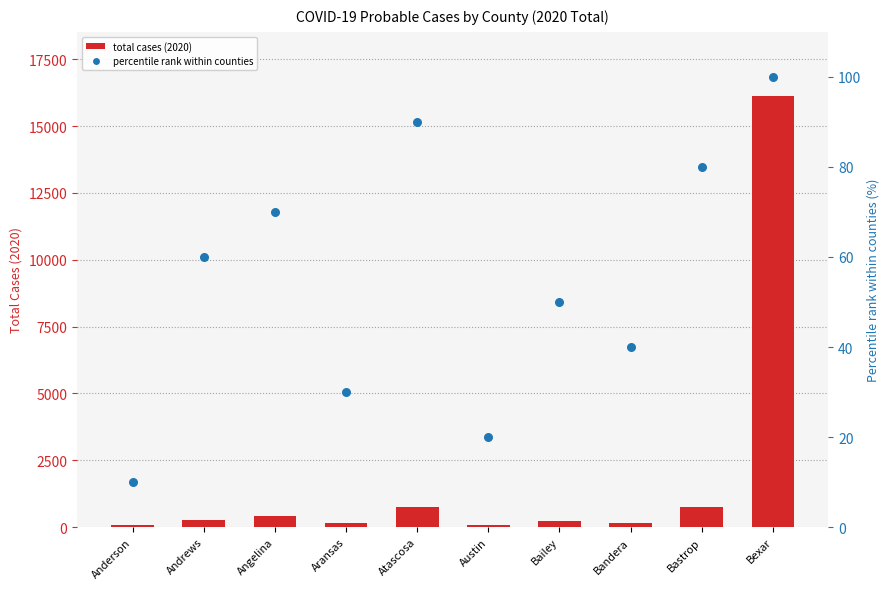

What is the total value across all series at Bexar?

16205